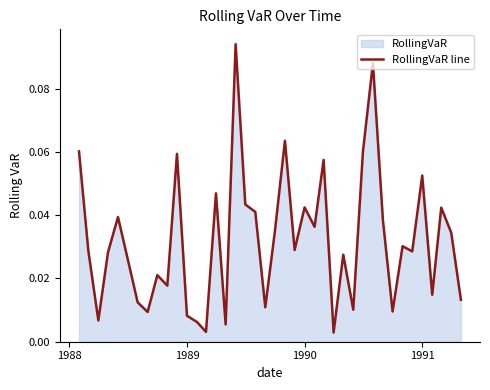

Is it true that the value at 9 is 0.0?

False